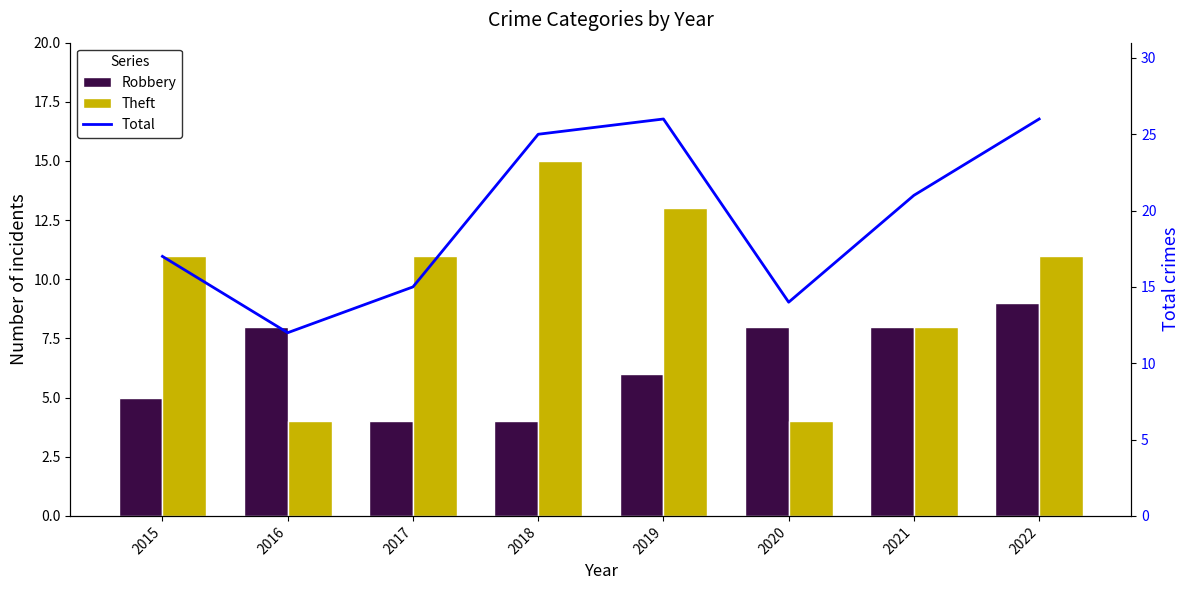

At which category is the sum across all series the highest?

2022